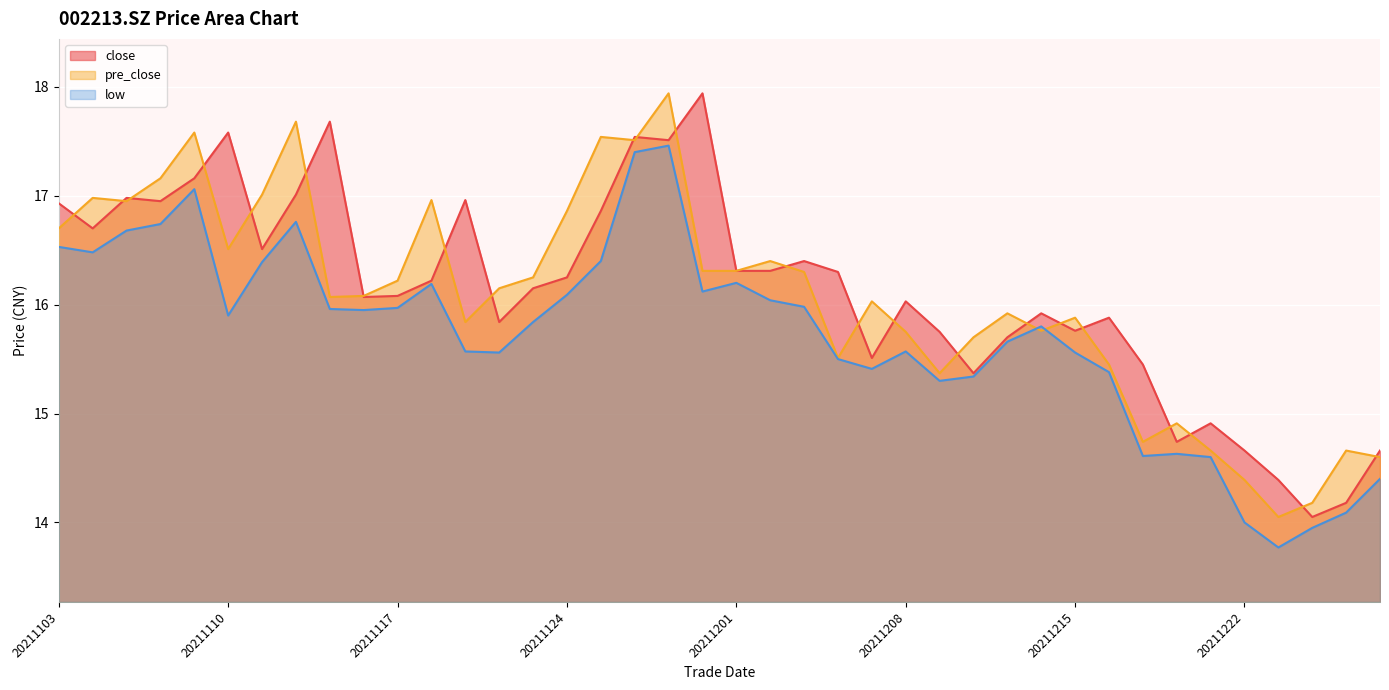

What is the minimum value shown in the chart?

13.8